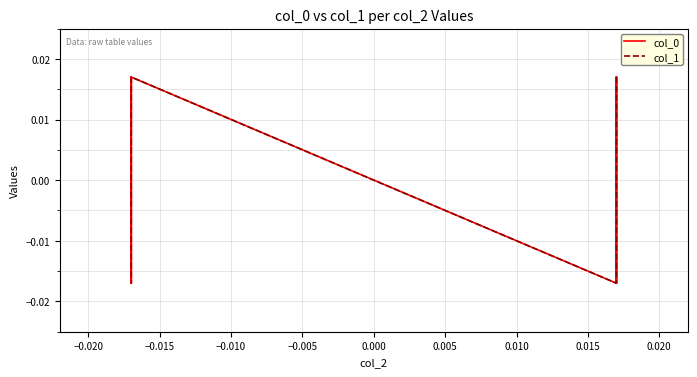

How many data points does each series have?

8